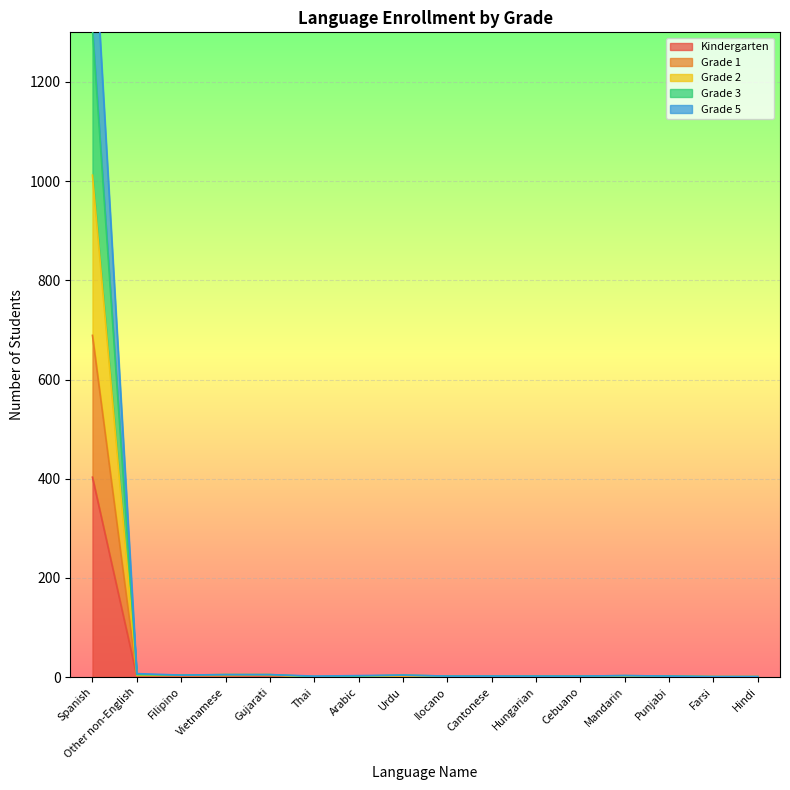

The Grade 3 series shows 9 at Vietnamese. True or false?

False